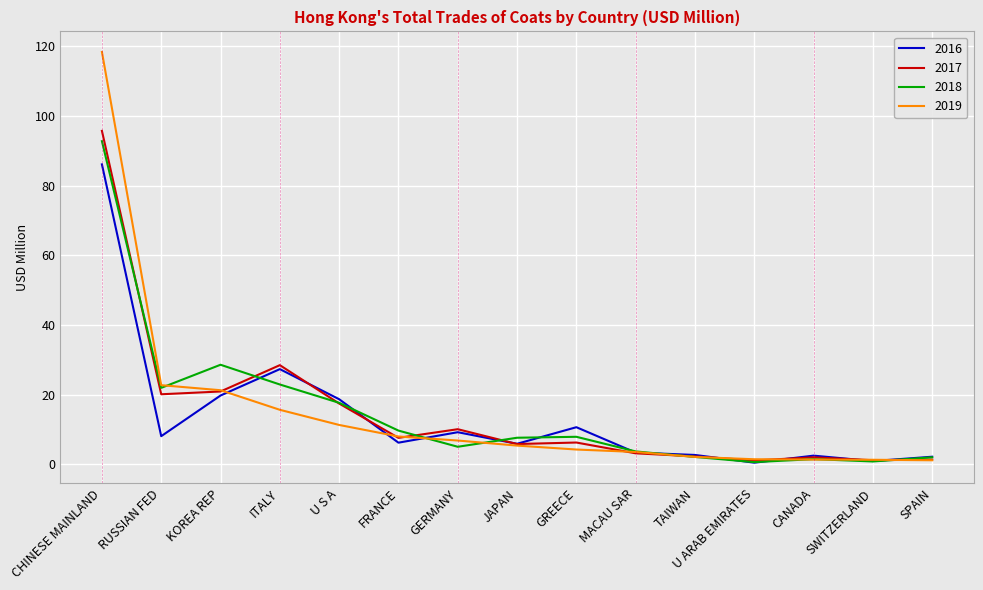

How many values in the 2018 series exceed 7?

8